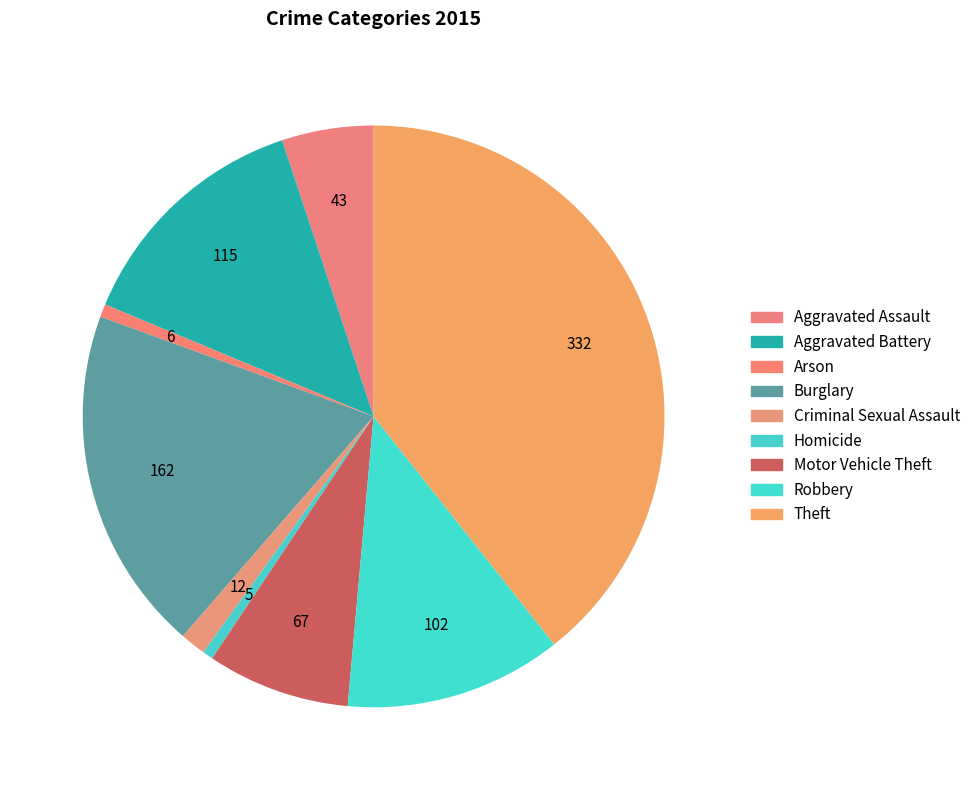

Count the number of slices in the pie.

9